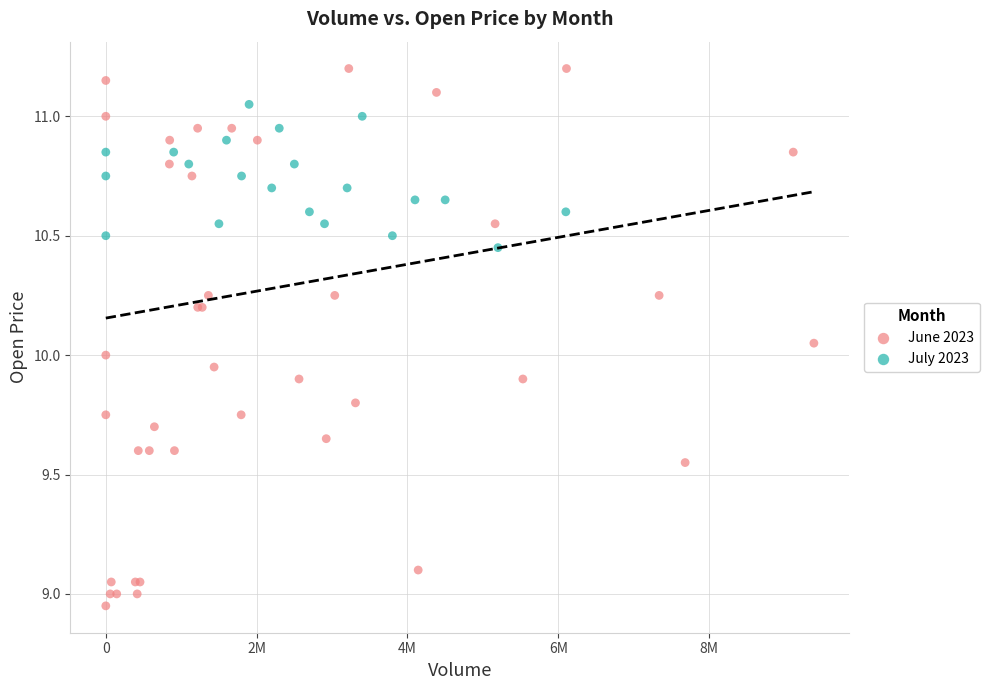

Which series contains the lowest Y value?

June 2023